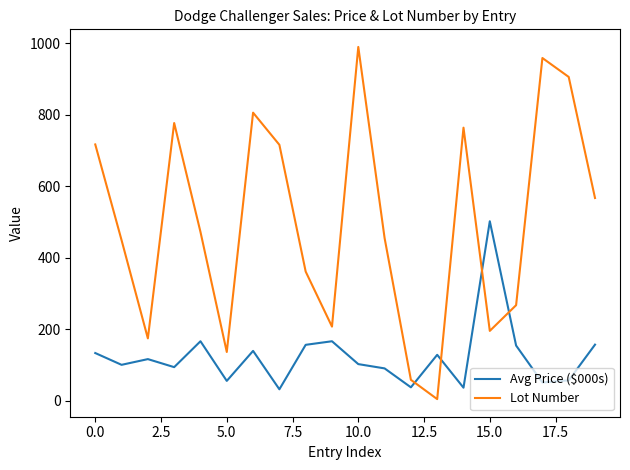

What is the maximum value shown in the chart?

990.0